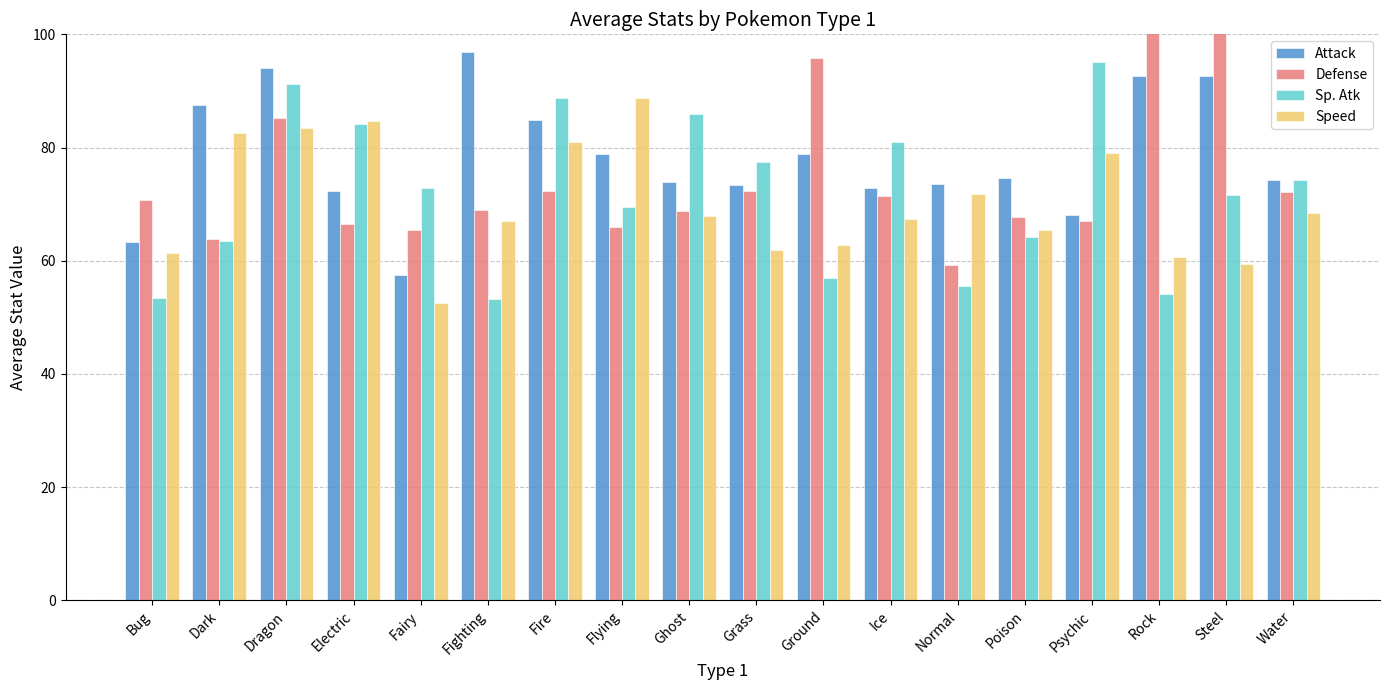

What is the label of the 13th bar from the left?

Normal